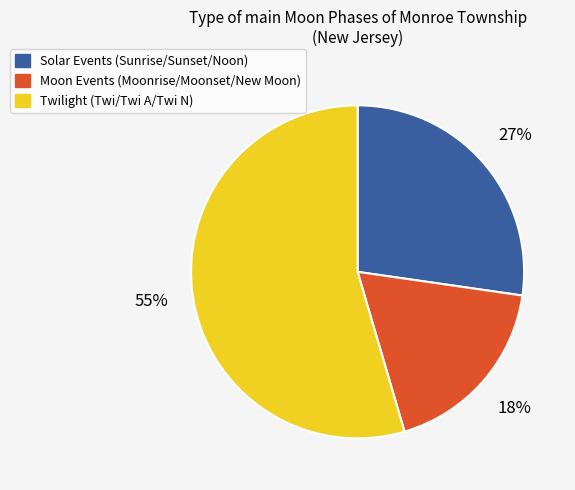

Is there any slice that represents more than half of the pie?

Yes